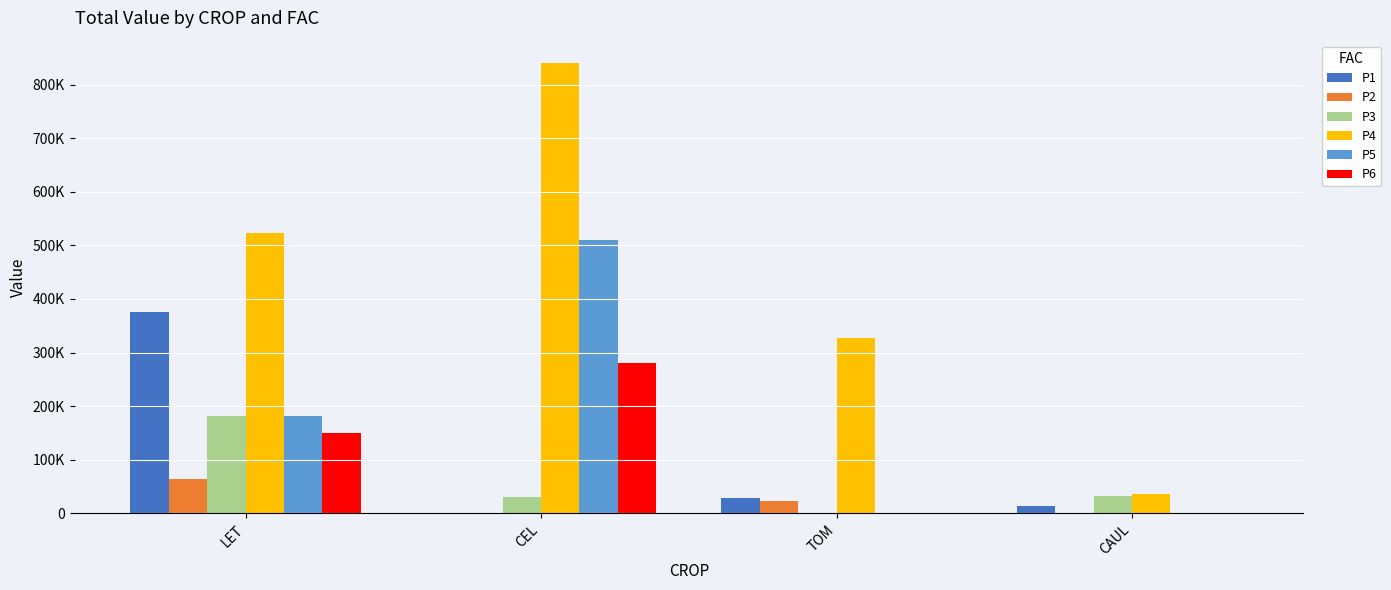

Are the bars horizontal?

No